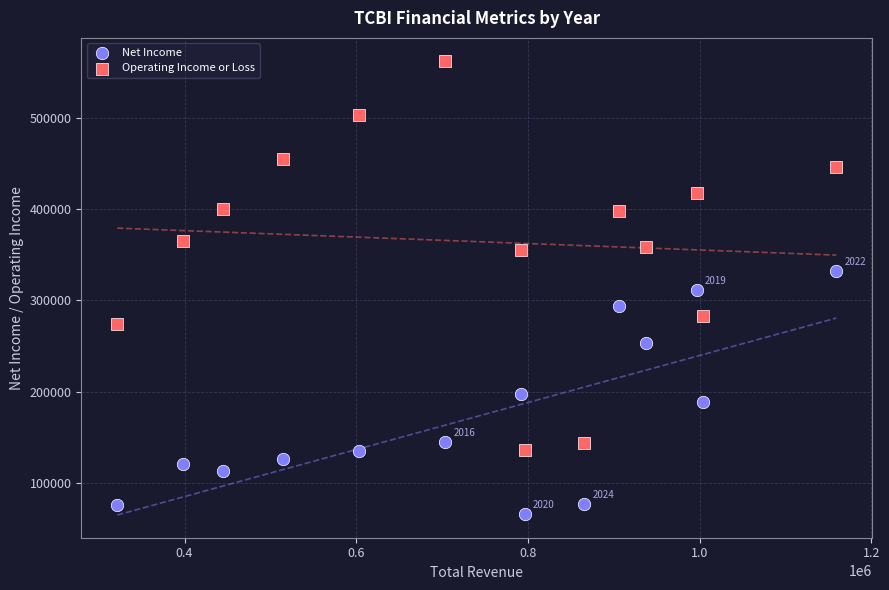

Which series has the largest Y range (max minus min)?

Operating Income or Loss